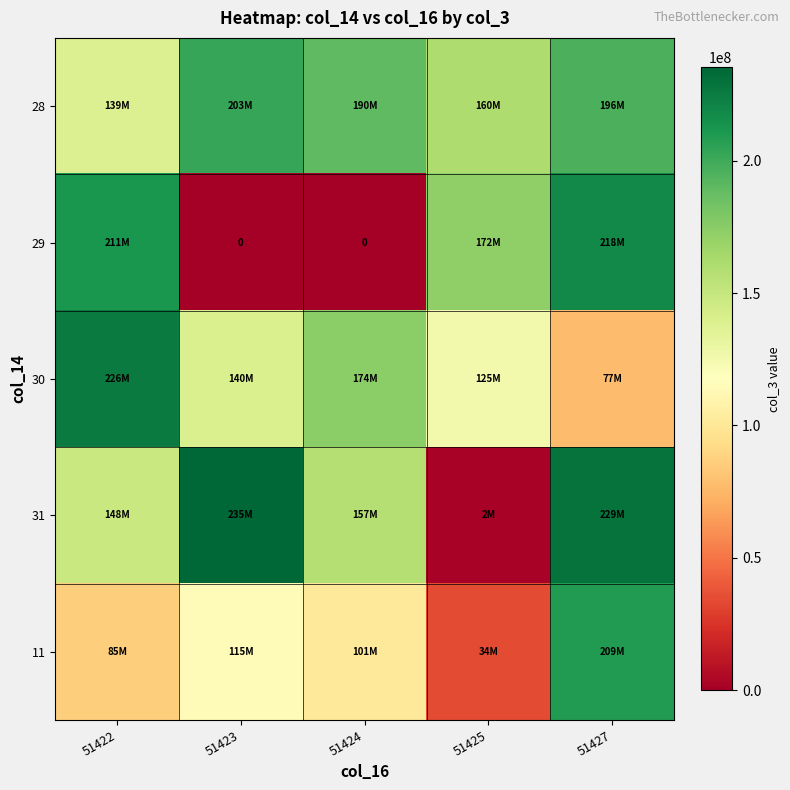

How many values in the 31 series exceed 157284816?

2